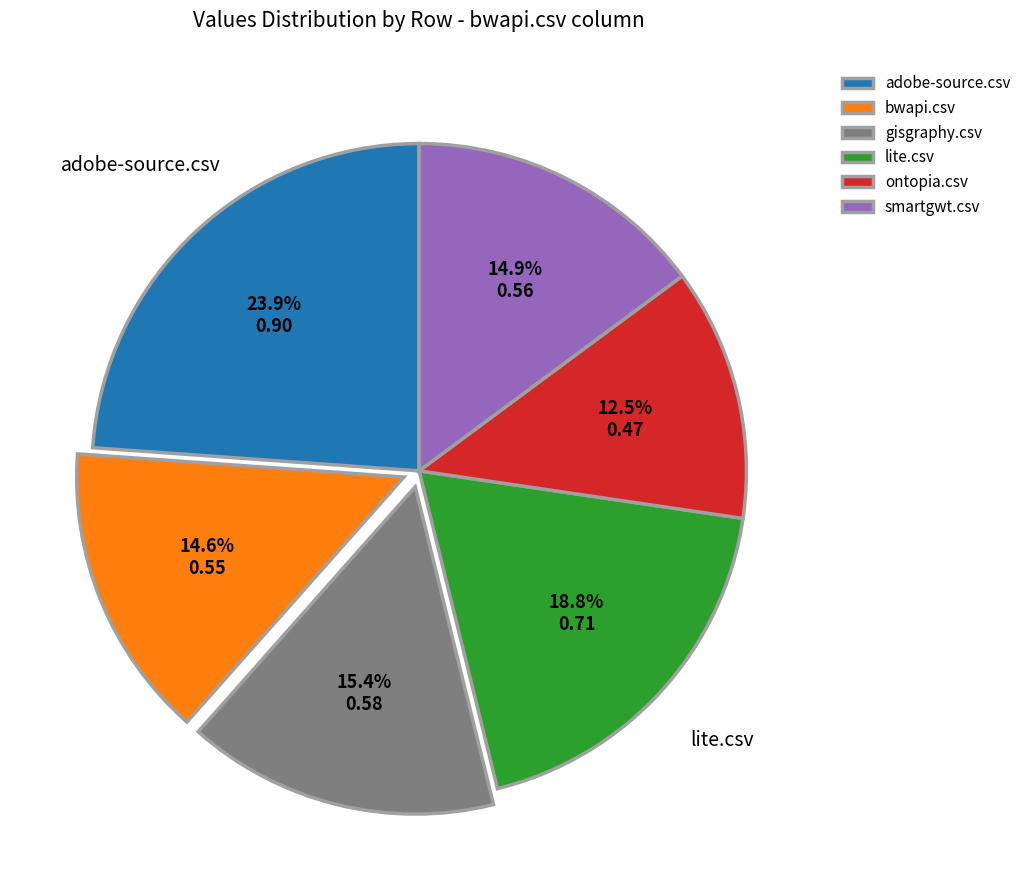

How much of the chart is everything except smartgwt.csv?

85.1%